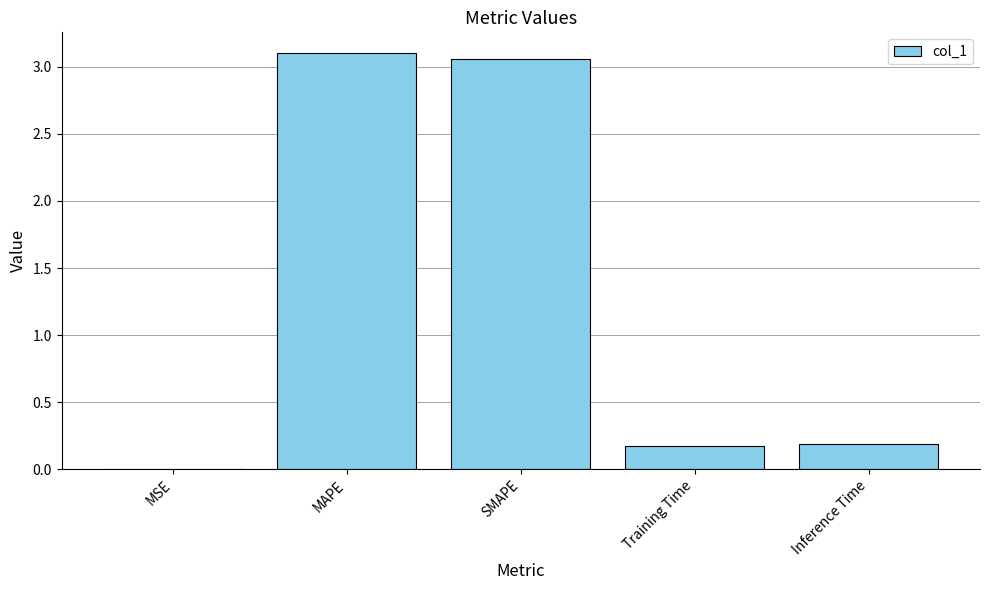

Is it true that the value at SMAPE is 5.4?

False